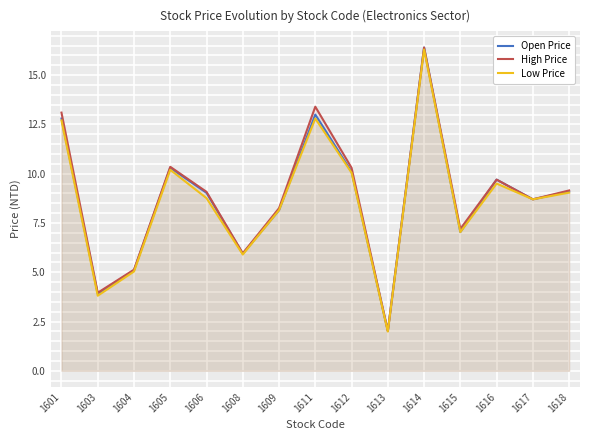

What is the total value across all series at 1601?

38.6